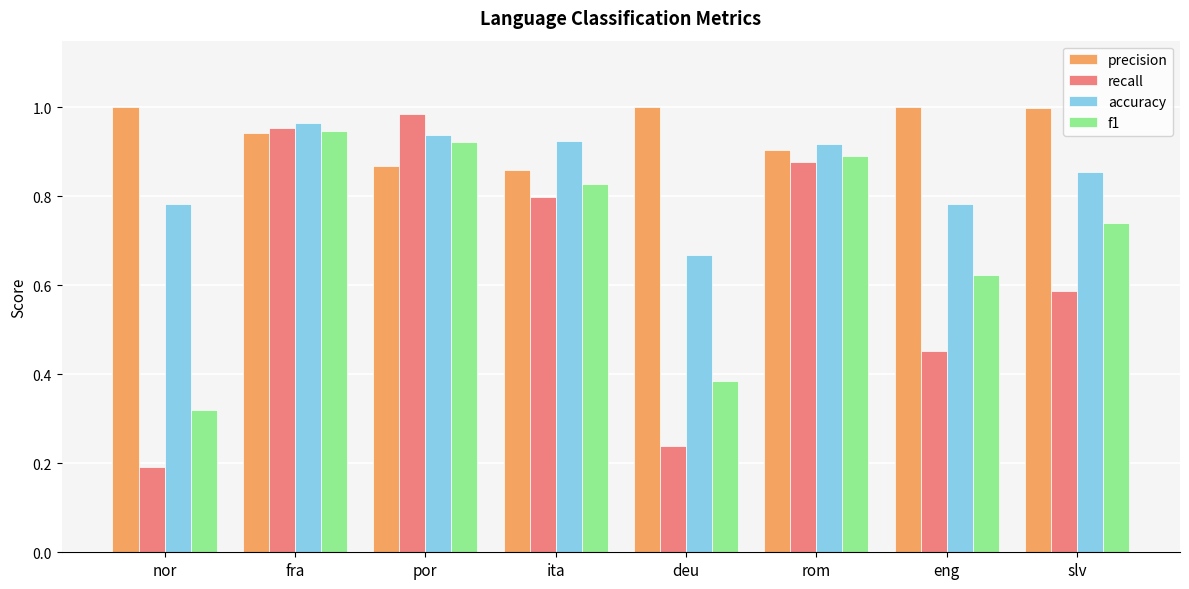

List the series in order of their overall mean, lowest first.

recall, f1, accuracy, precision